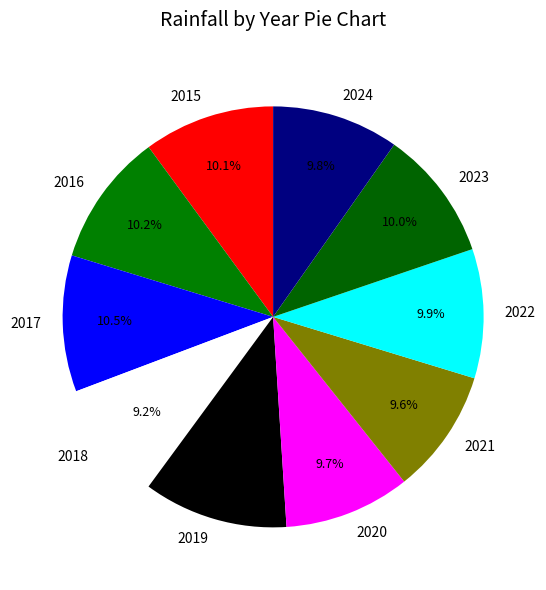

To the nearest percent, what is the difference between the 2021 and 2017 slice percentages?

1%